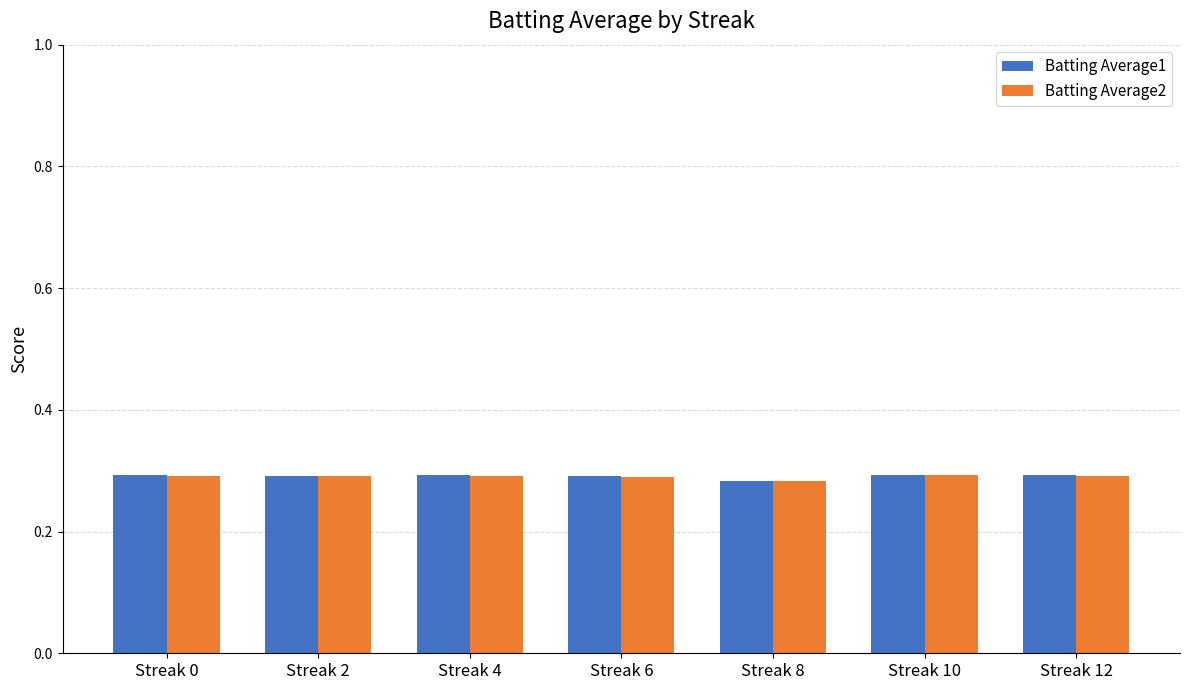

Are the bars horizontal?

No